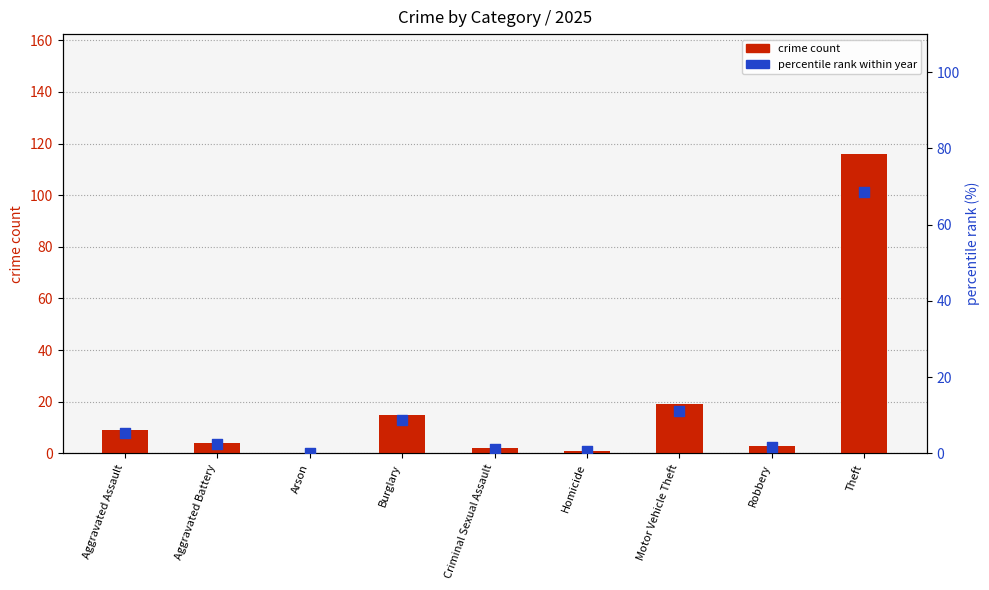

Which series has the largest Y range (max minus min)?

crime count